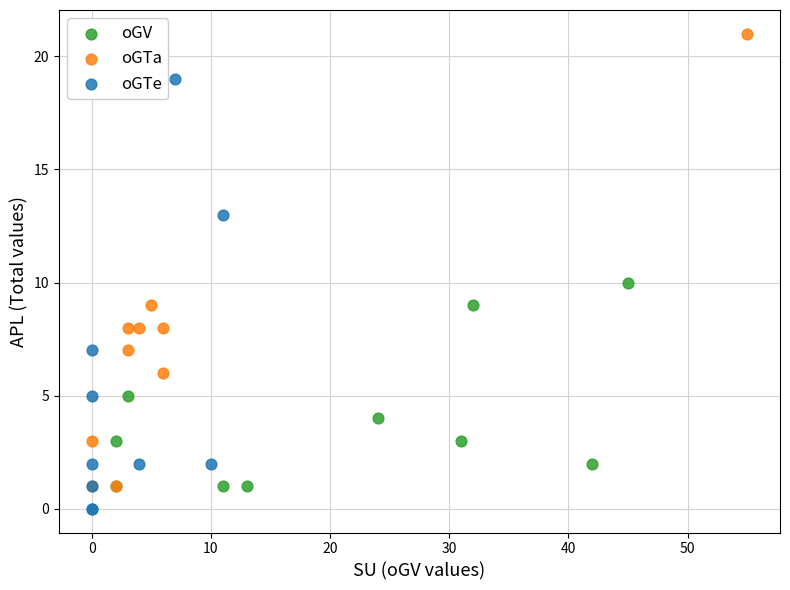

Which series has the widest spread of Y values?

oGTa